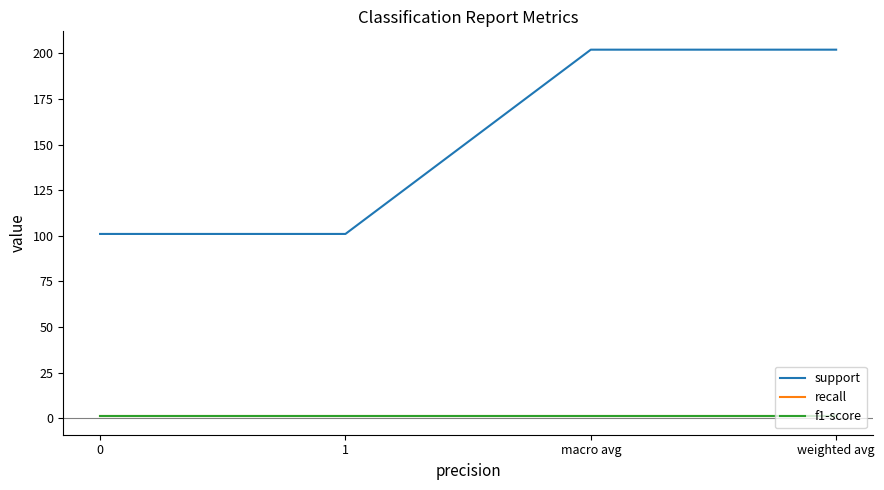

Does the chart have visible grid lines?

No